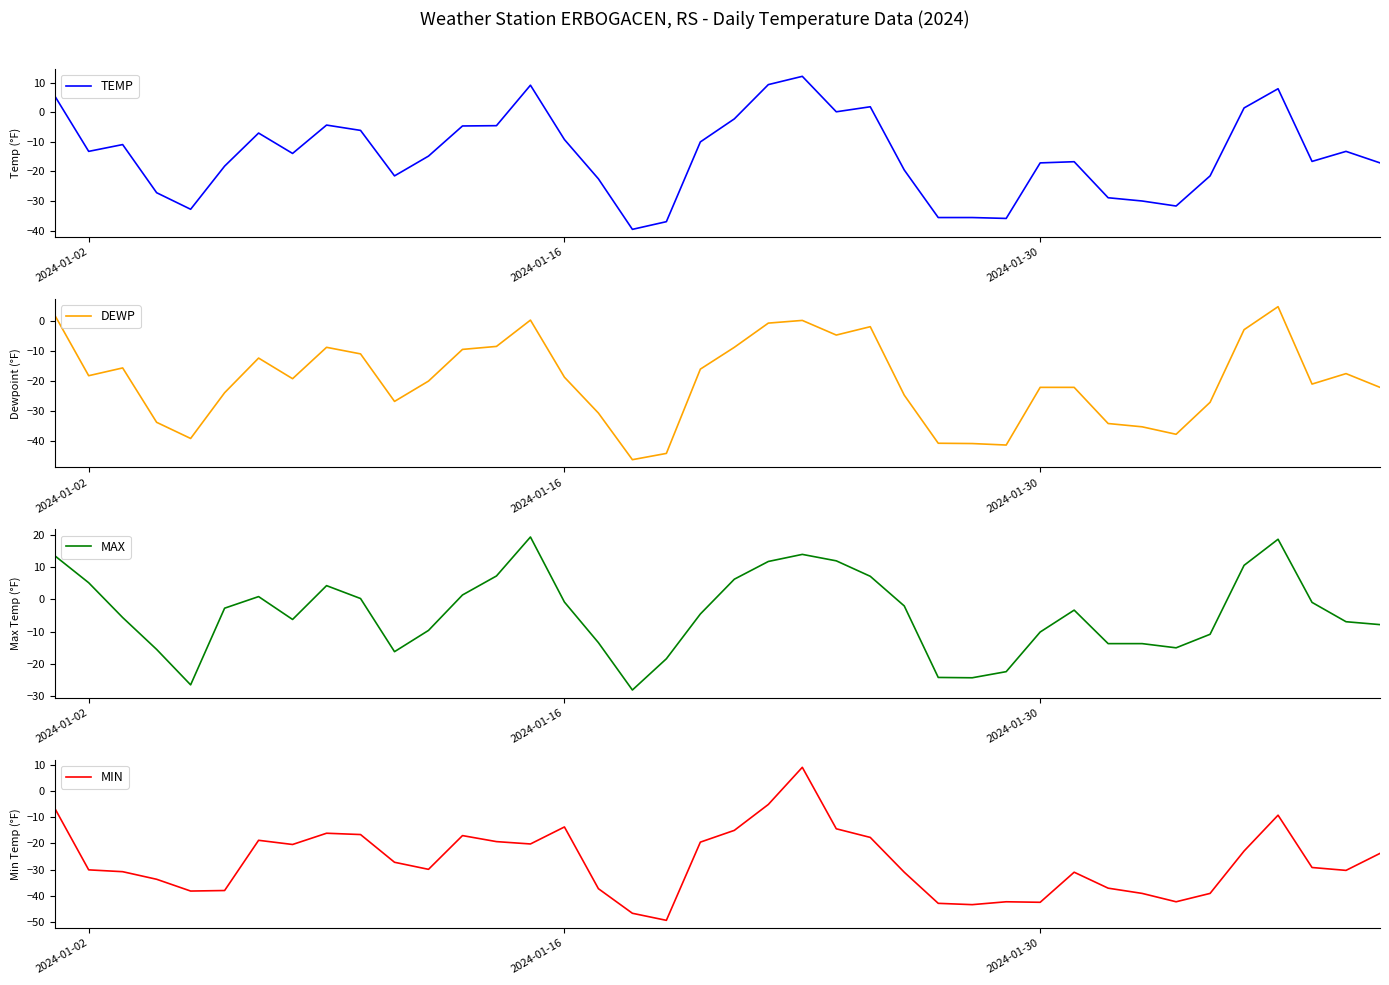

True or false: TEMP has a value of -9.2 at 2024-01-16.

True